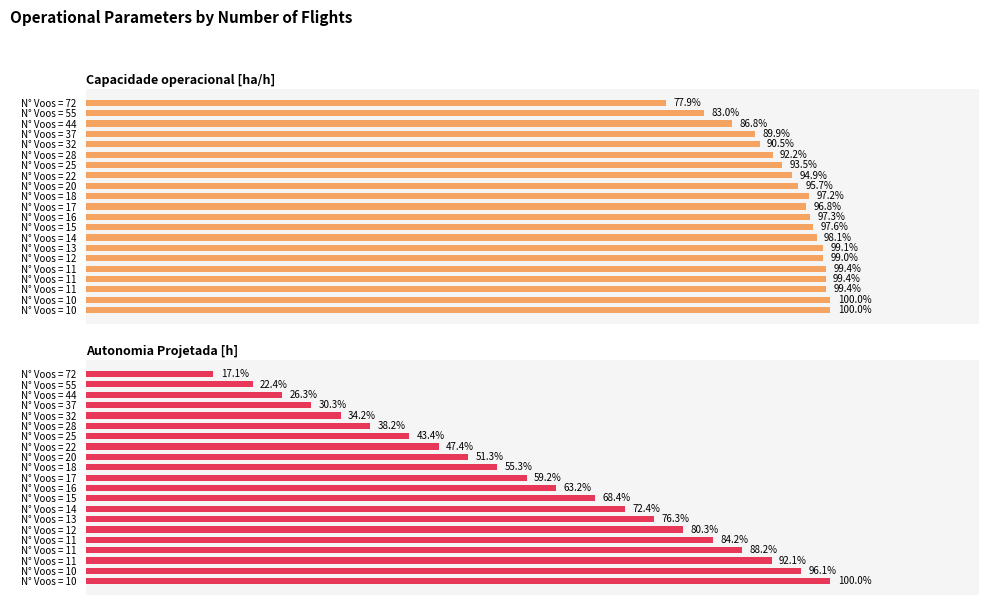

Reading left to right, extract all data points from this chart.

Capacidade operacional [ha/h]: 77.9	83.0	86.8	89.9	90.5	92.2	93.5	94.9	95.7	97.2	96.8	97.3	97.6	98.1	99.1	99.0	99.4	99.4	99.4	100.0	100.0
Autonomia Projetada [h]: 17.1	22.4	26.3	30.3	34.2	38.2	43.4	47.4	51.3	55.3	59.2	63.2	68.4	72.4	76.3	80.3	84.2	88.2	92.1	96.1	100.0